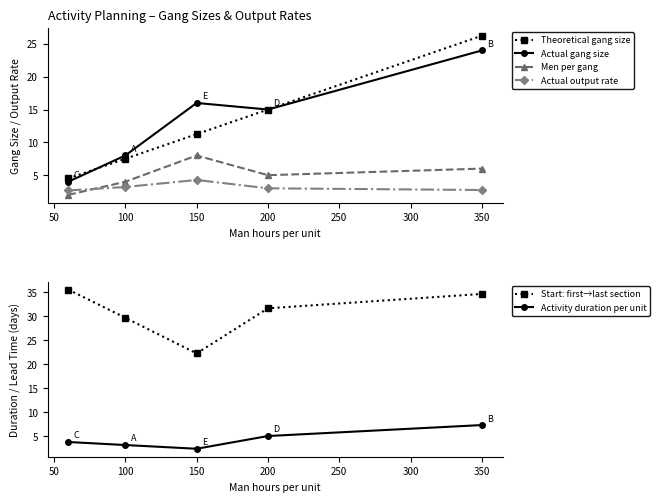

What are all the series names shown in the legend?

Theoretical gang size, Actual gang size, Men per gang, Actual output rate, Start: first→last section, Activity duration per unit